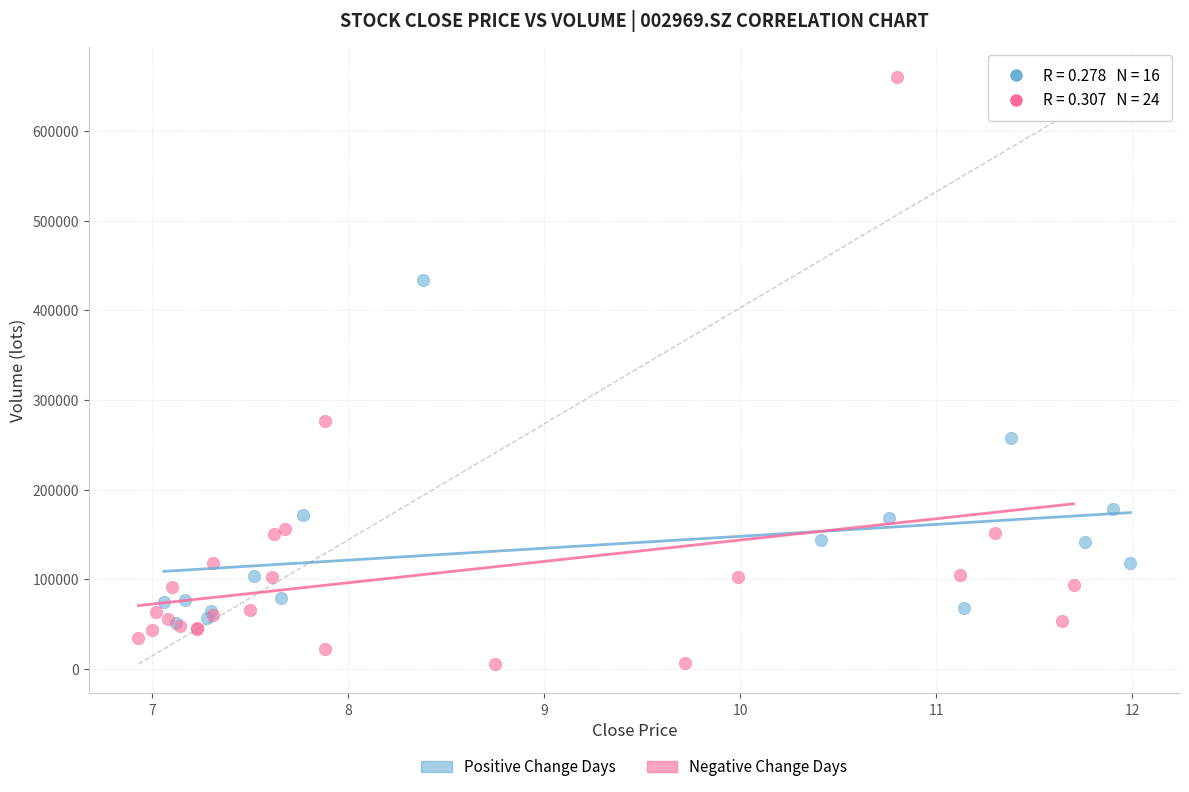

Which series has the largest Y range (max minus min)?

Negative Change Days